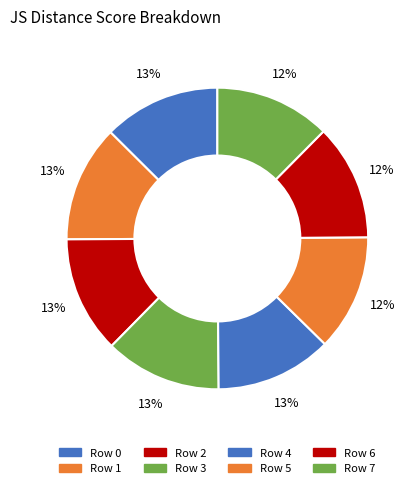

How many slices are in this pie chart?

8